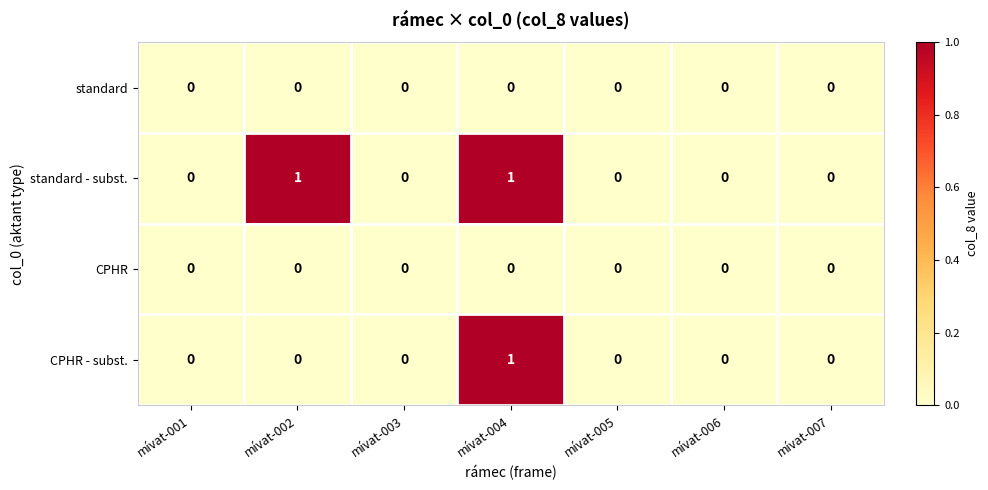

Reading left to right, extract all data points from this chart.

standard: 0	0	0	0	0	0	0
standard - subst.: 0	1	0	1	0	0	0
CPHR: 0	0	0	0	0	0	0
CPHR - subst.: 0	0	0	1	0	0	0